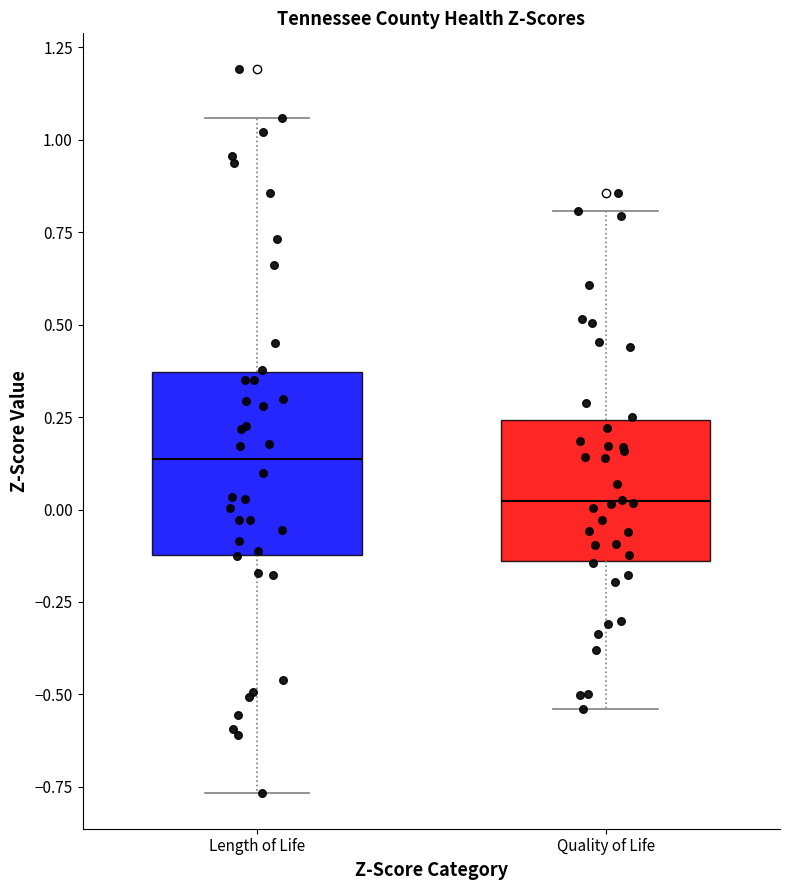

Which box is the tallest, from its lower edge to its upper edge?

Length of Life